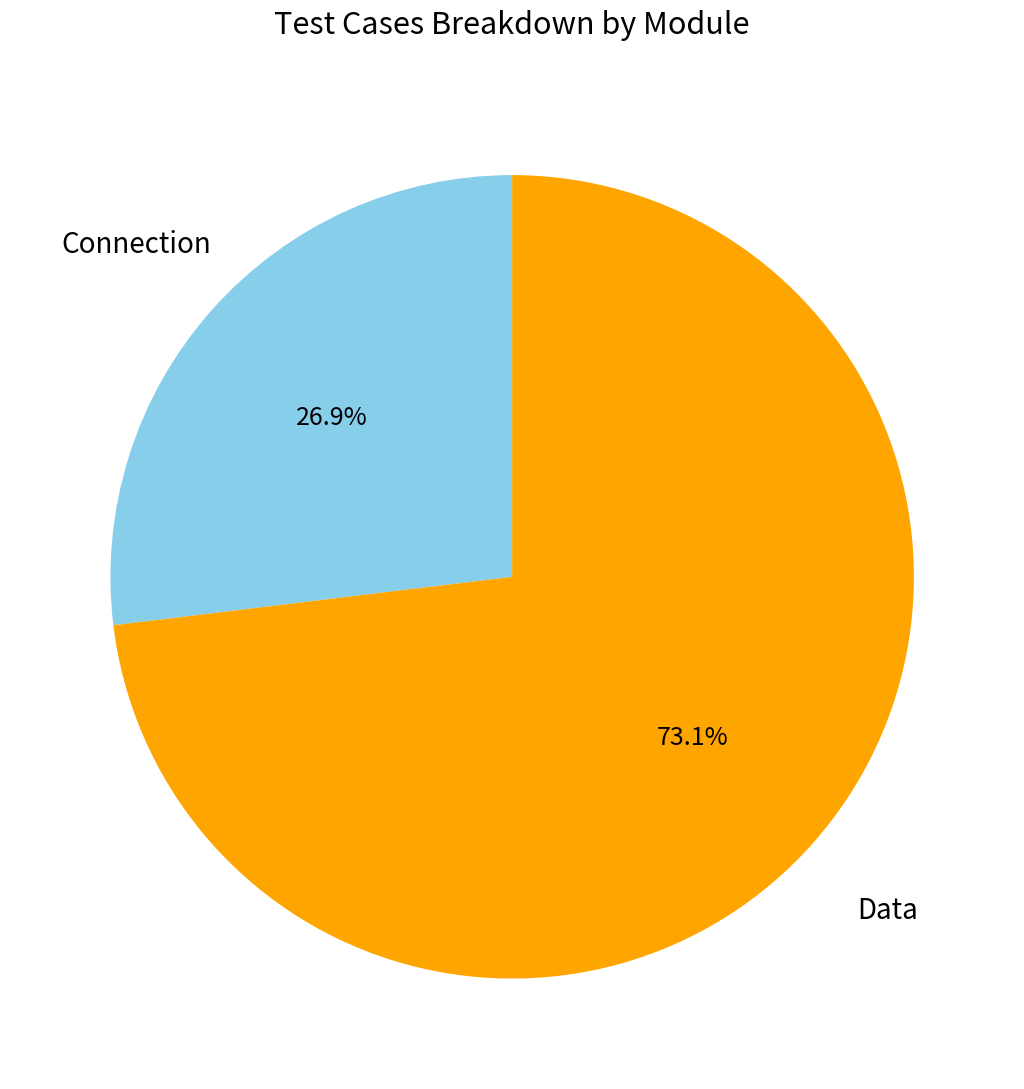

Is there any slice that represents more than half of the pie?

Yes